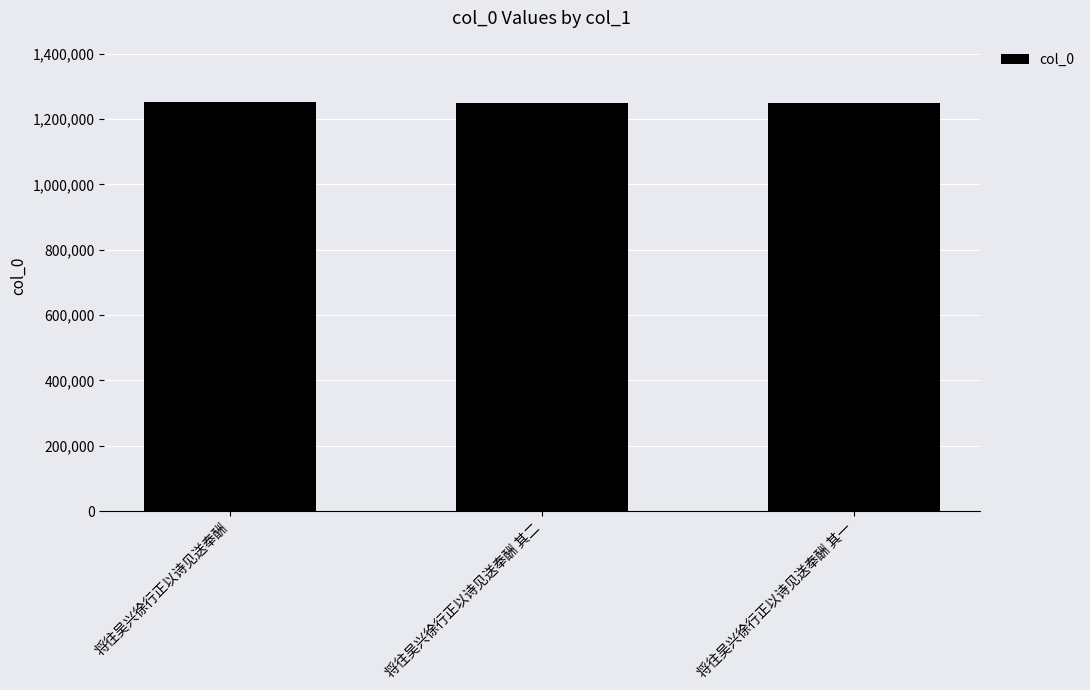

The chart shows a value of 591580 at 将往吴兴徐行正以诗见送奉酬 其一. True or false?

False